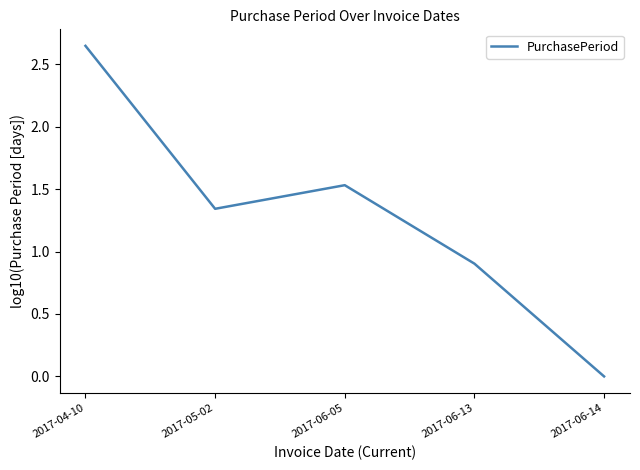

Is it true that the value at 2017-06-13 is 1.5?

False